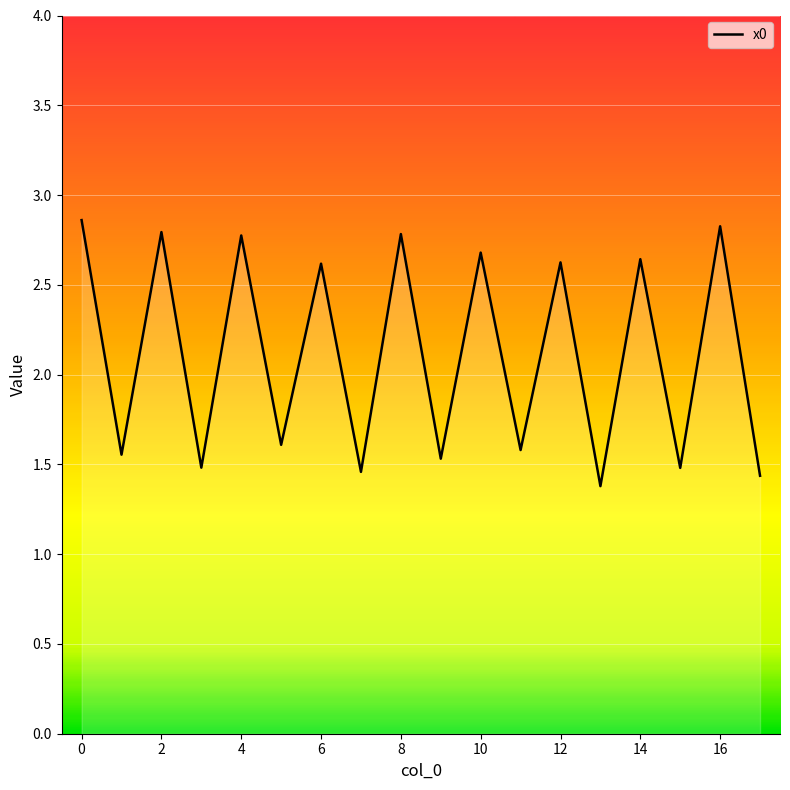

What is the maximum value shown in the chart?

2.9